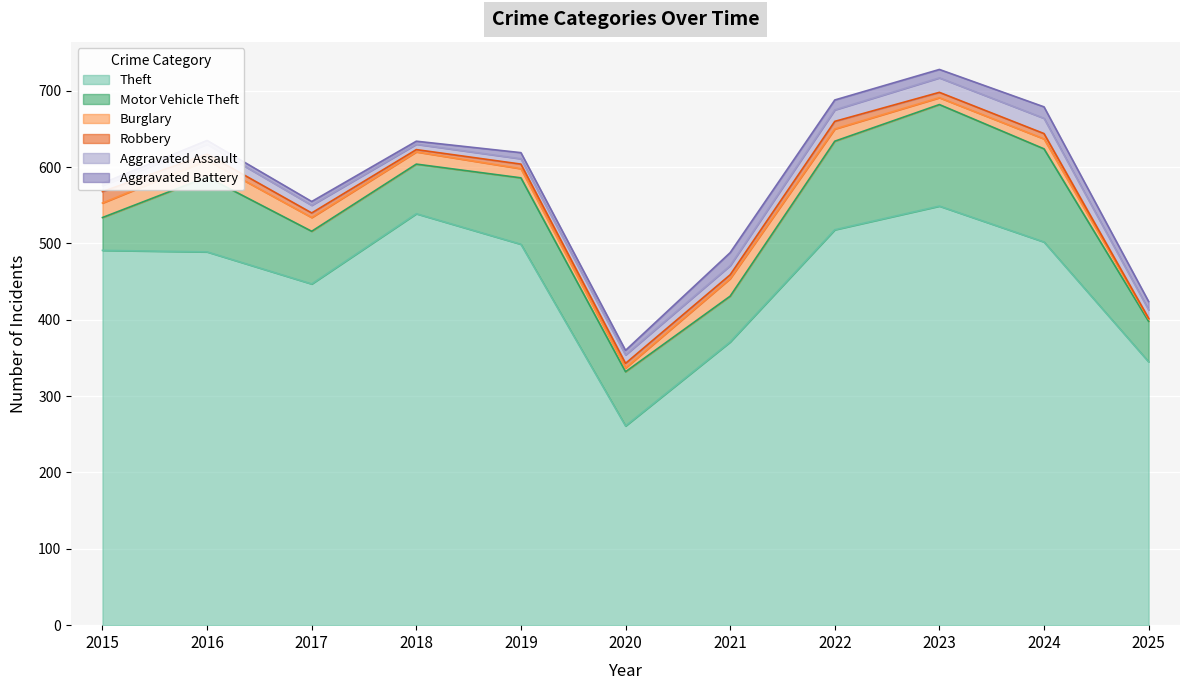

Which category has the lowest value across all series?

2025